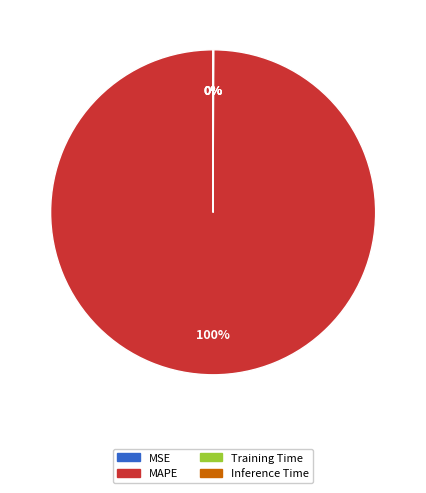

Which slice is the largest?

MAPE